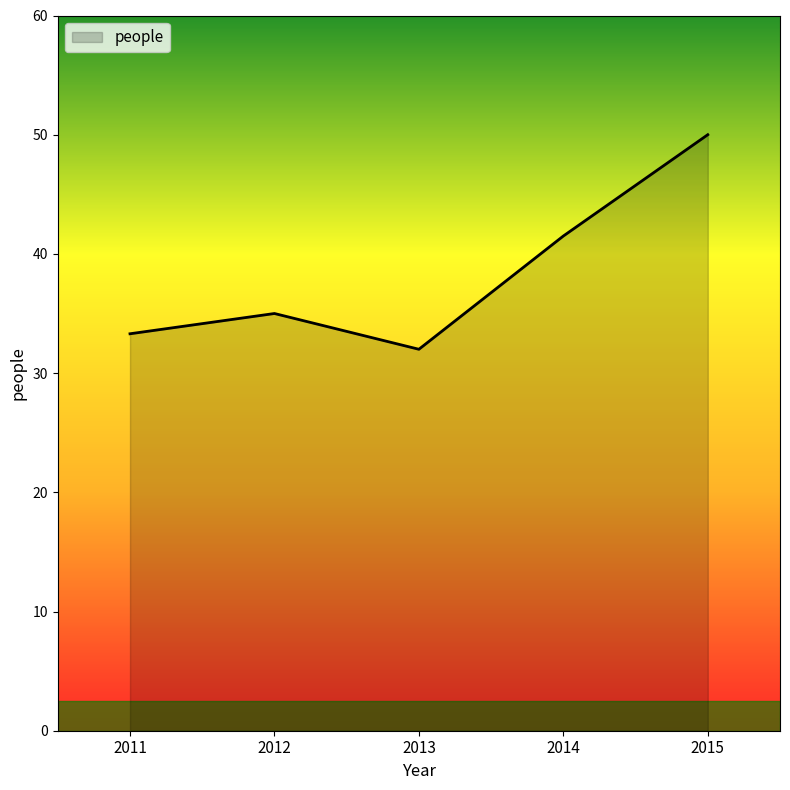

What is the average value?

38.4